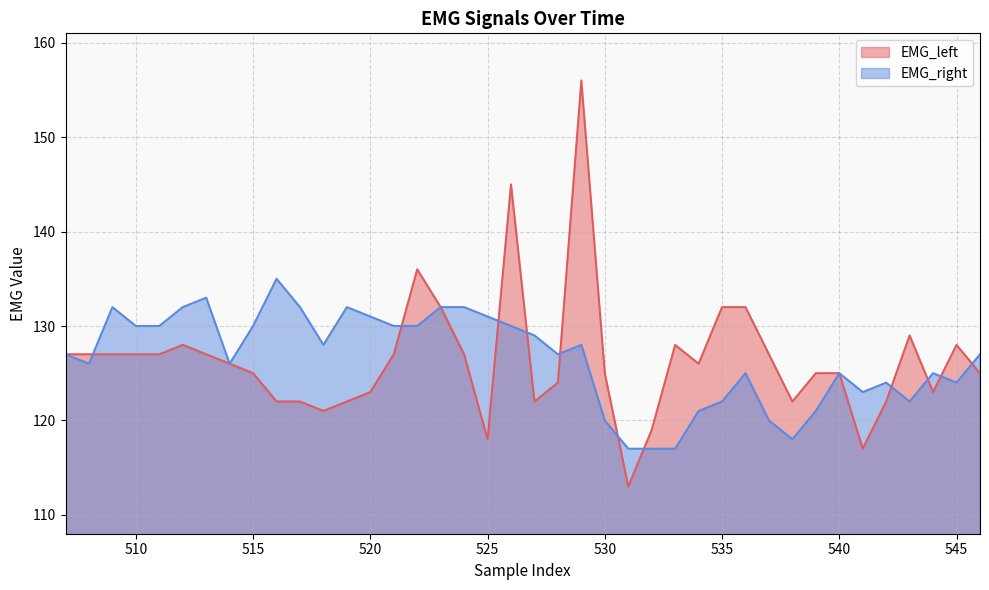

How many distinct data groups are displayed?

2